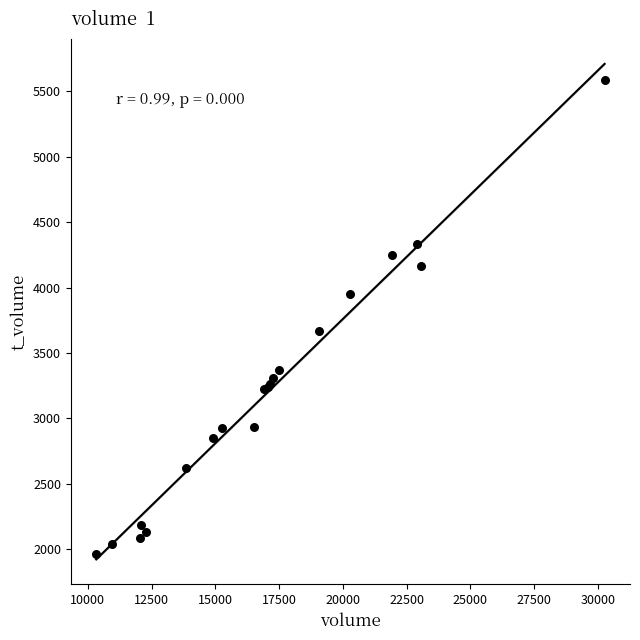

What Y value in the scatter plot is closest to 3773?

3665